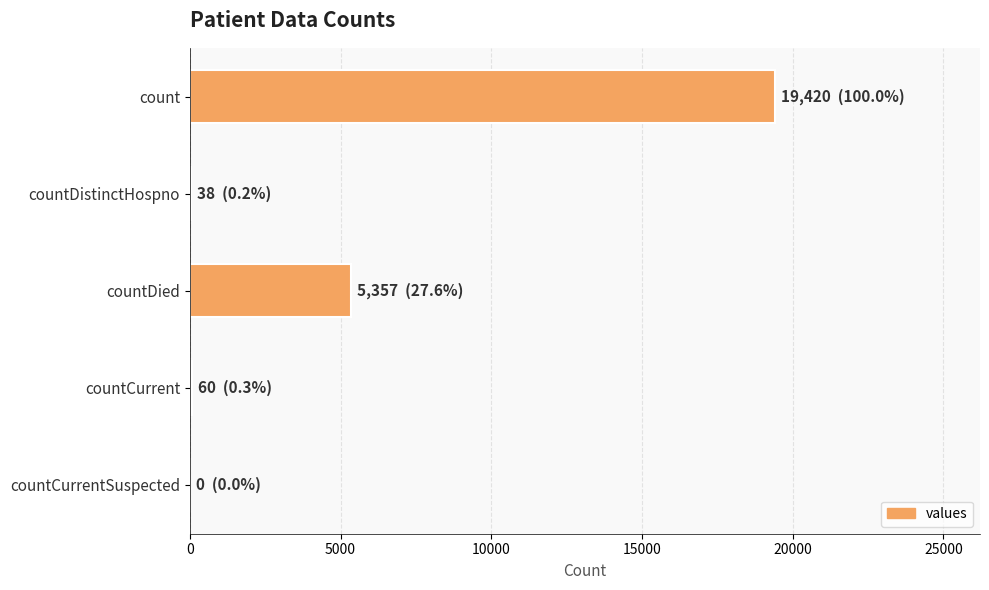

What is the change in value from count to countDied?

-14063